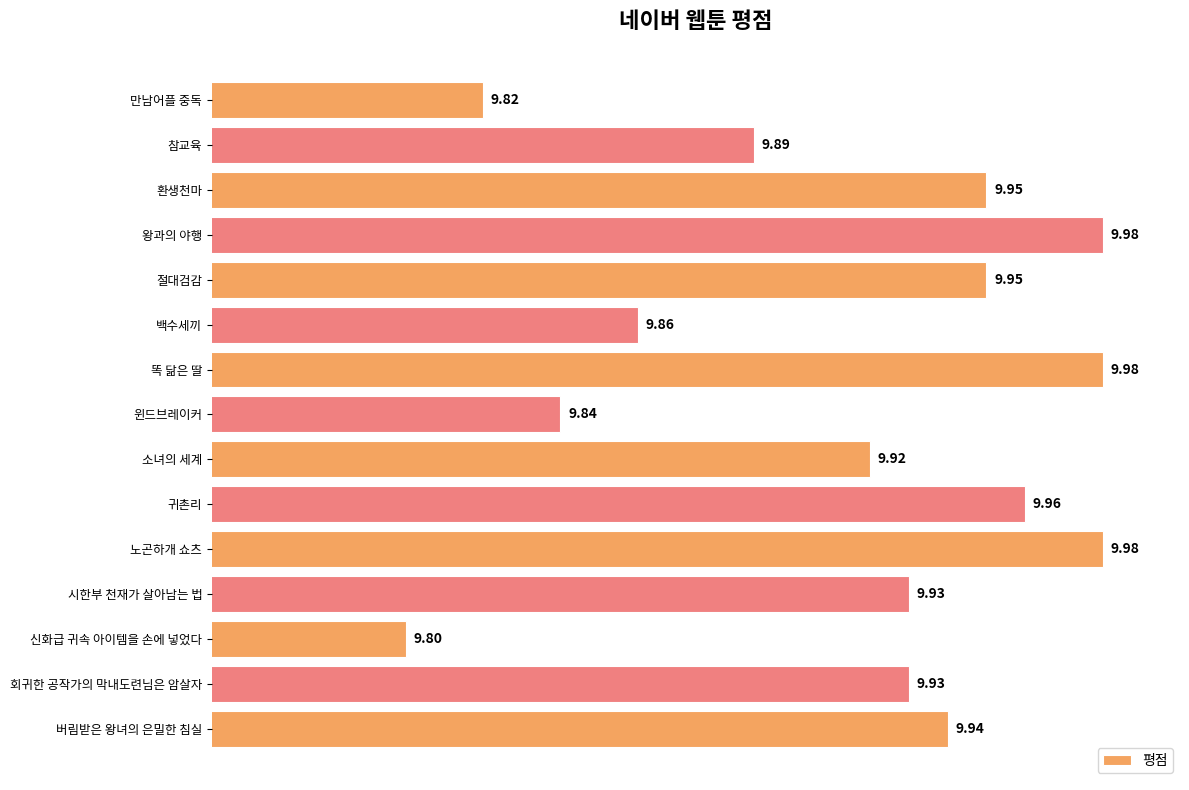

How many values are between 9 and 10?

15